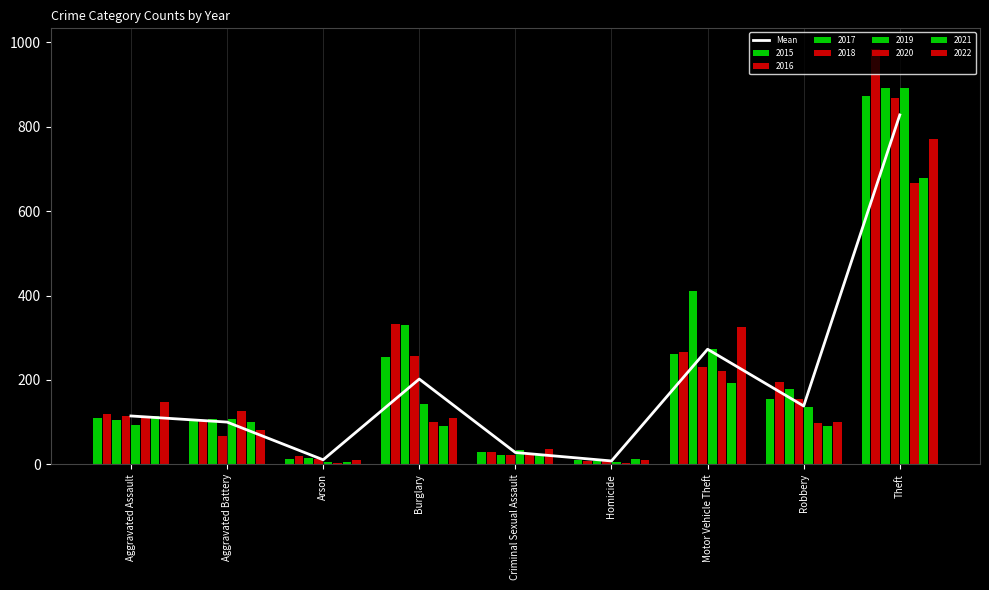

At which category does the chart reach its peak across all series?

Theft